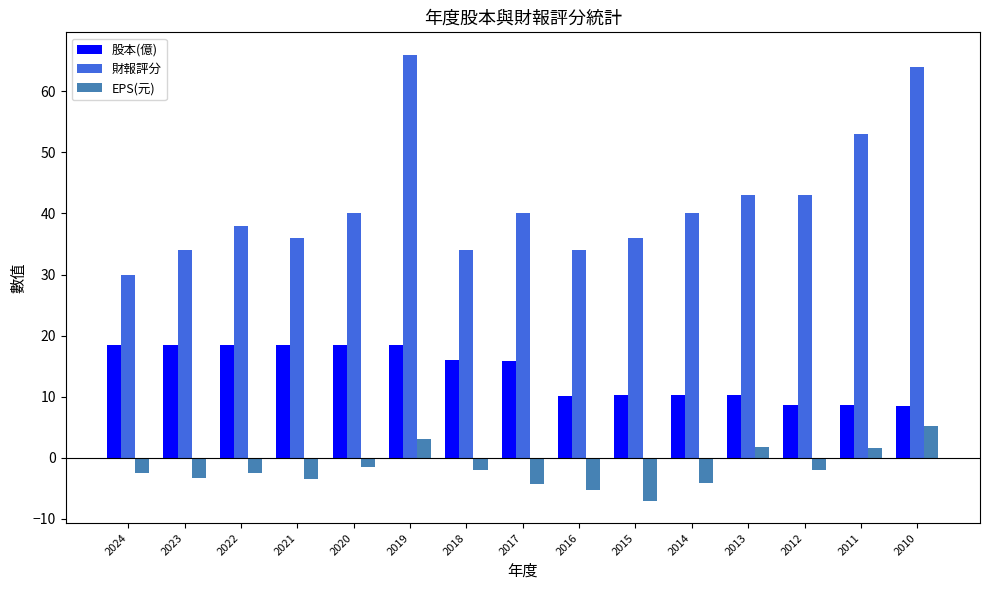

Which series has the largest total across all categories?

財報評分